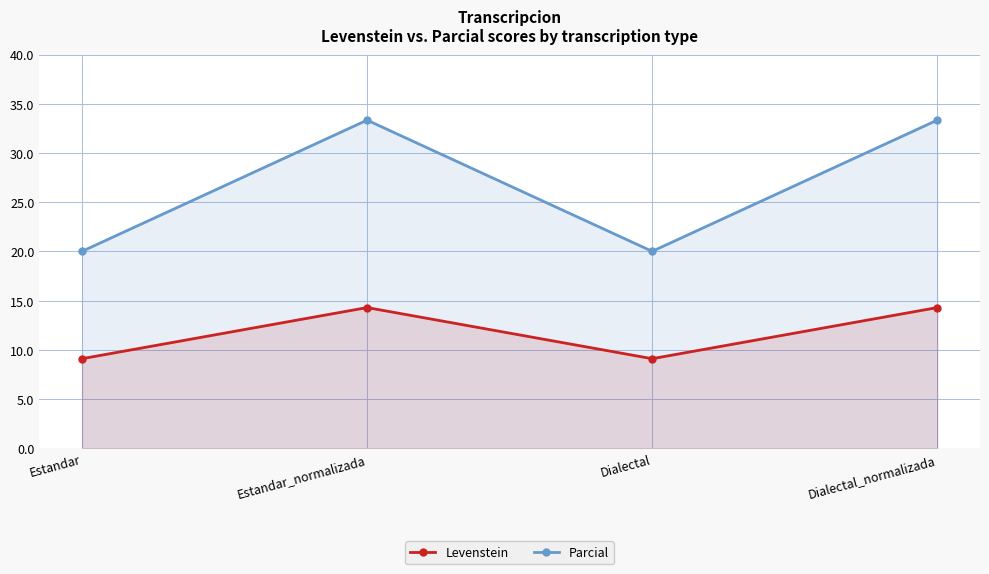

Does the chart have visible grid lines?

Yes